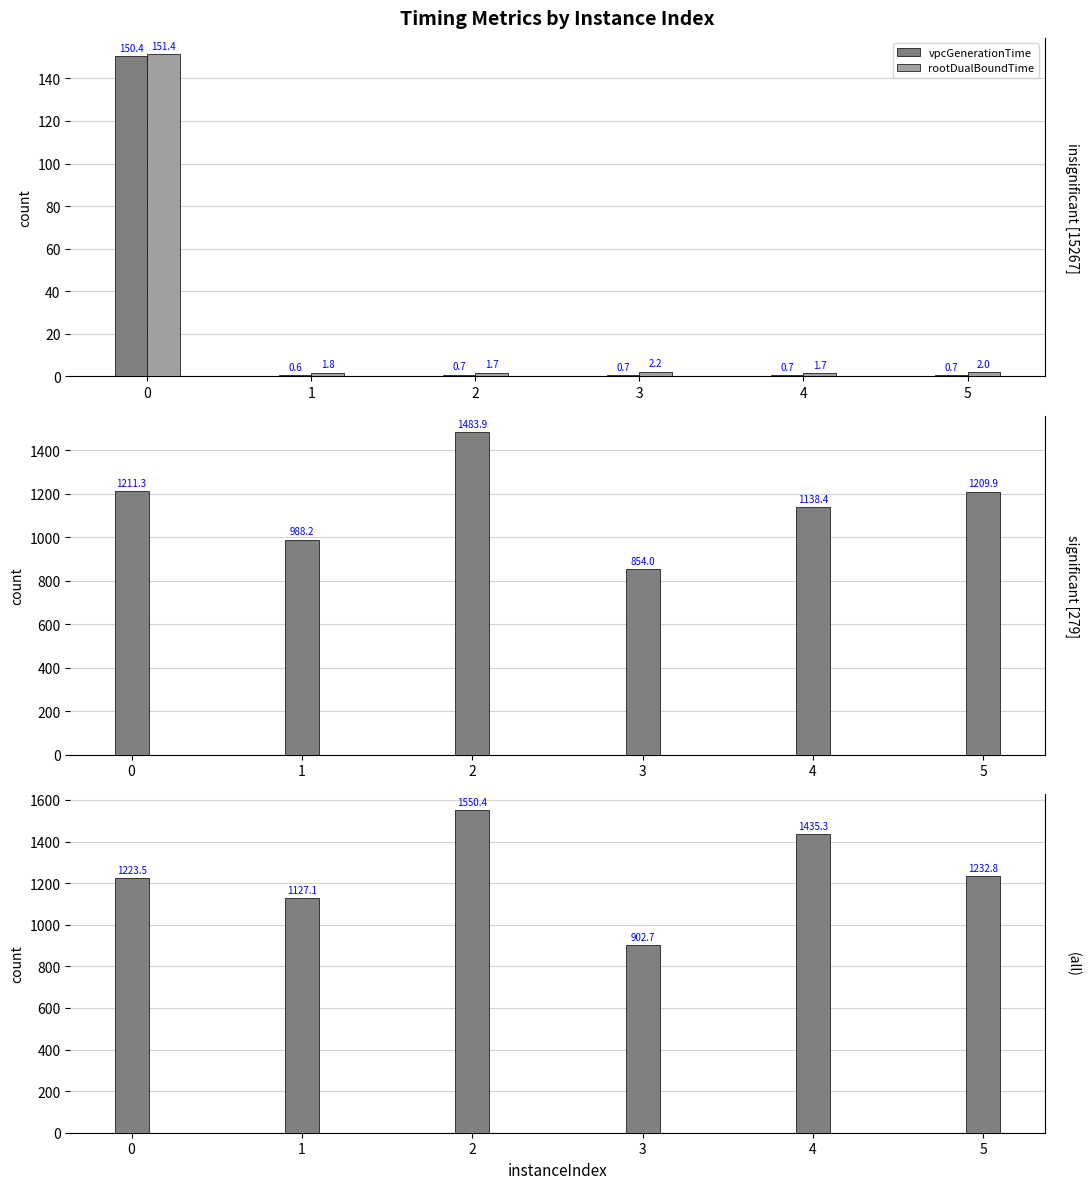

Which series changed the most between 2 and 5?

terminationTime